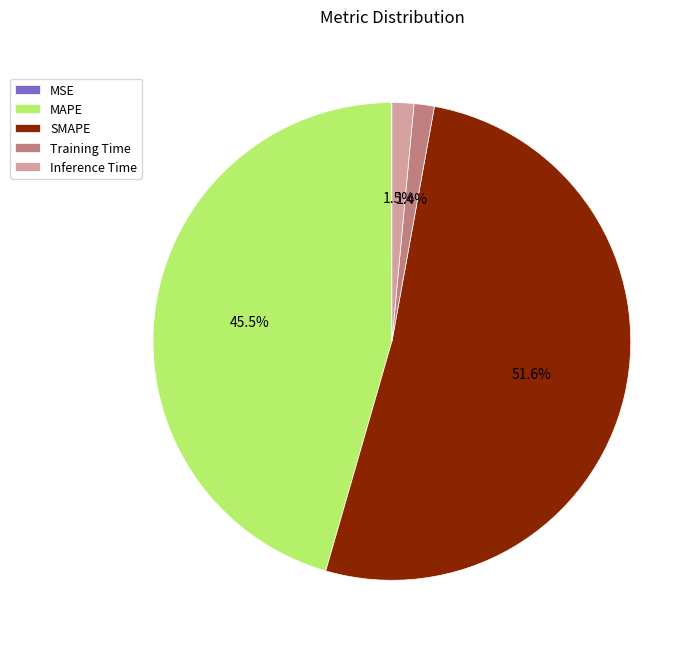

To the nearest percent, what is the difference between the MAPE and Training Time slice percentages?

44%